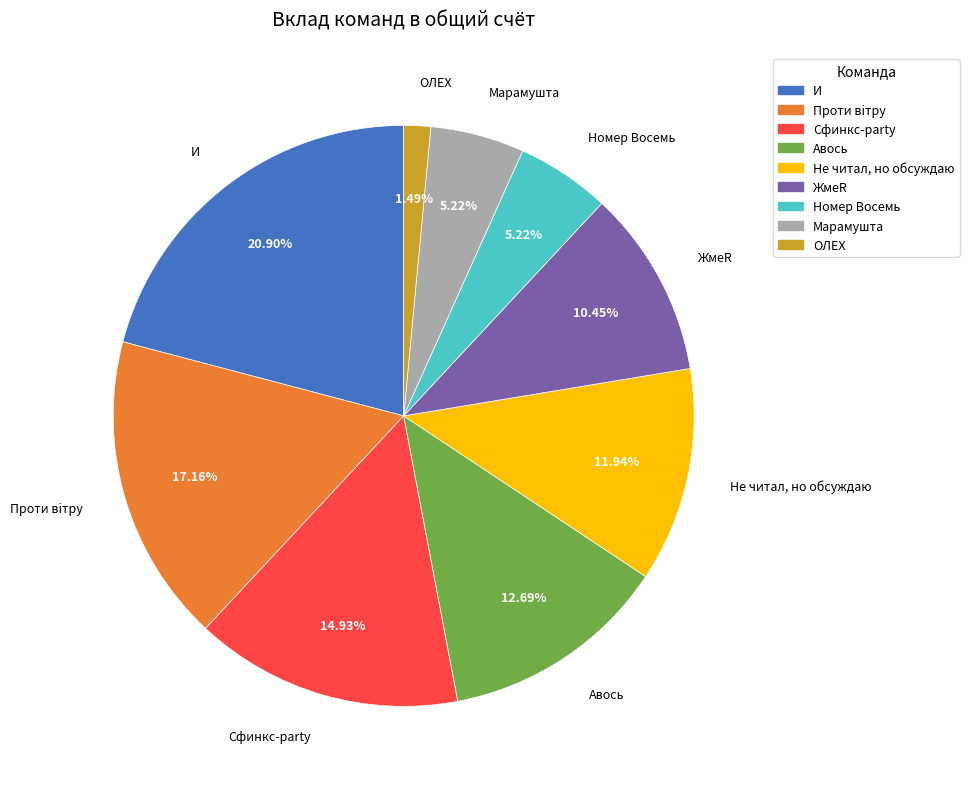

Which has a higher value, Авось or Сфинкс-party?

Сфинкс-party